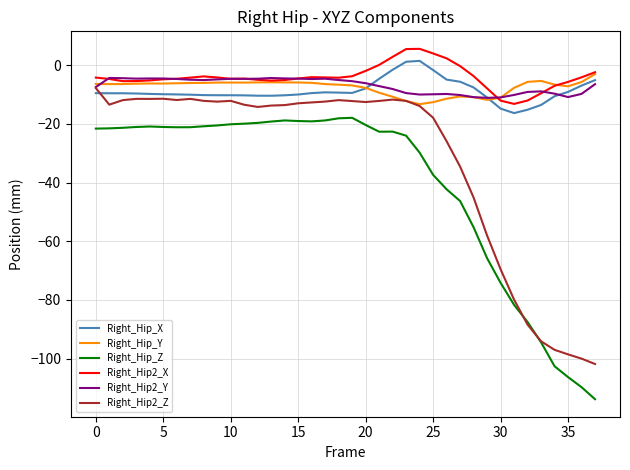

What is the minimum value shown in the chart?

-113.9